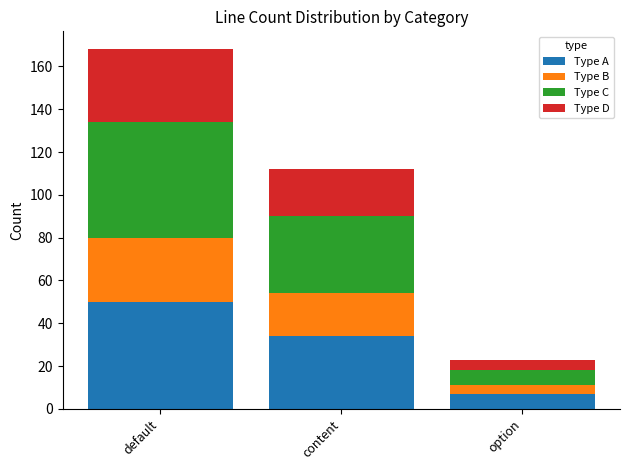

What is the difference between the maximum and second lowest values in the Type A series?

16